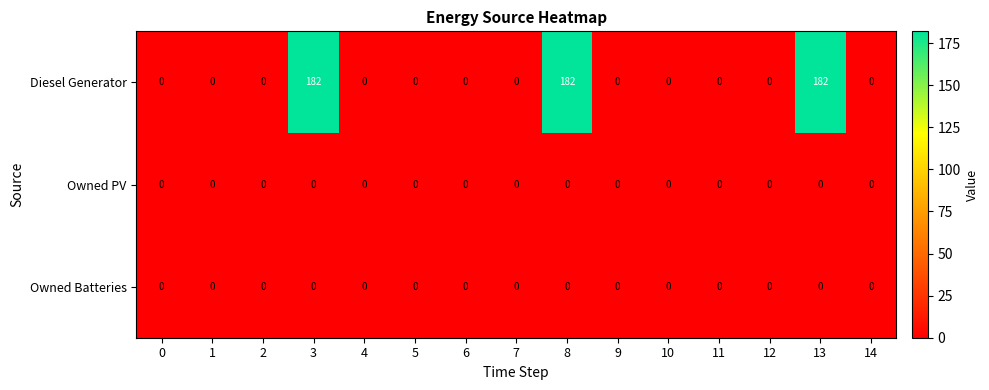

At how many categories does at least one series exceed 67?

3